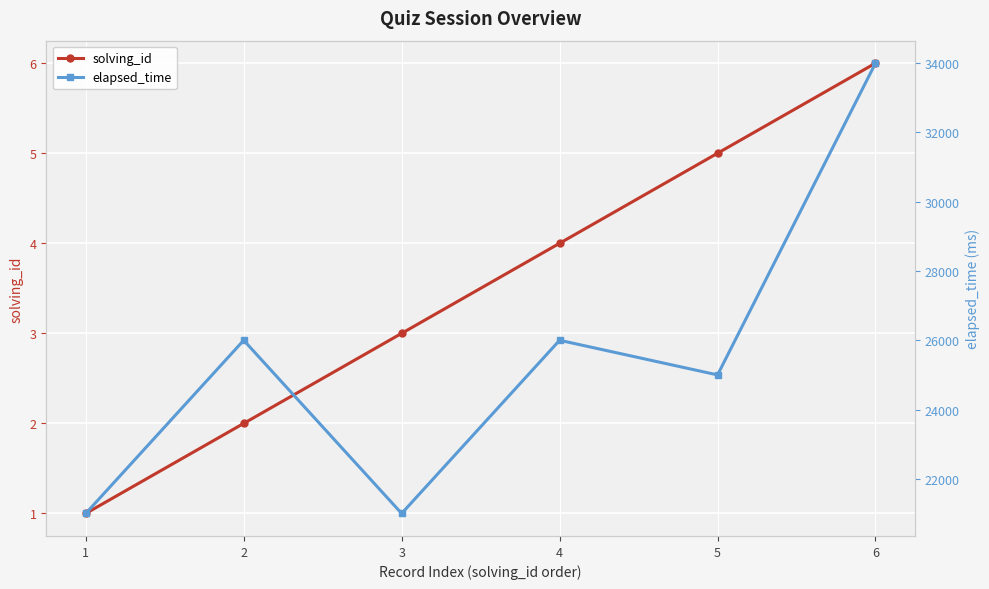

At which category is the sum across all series the highest?

6